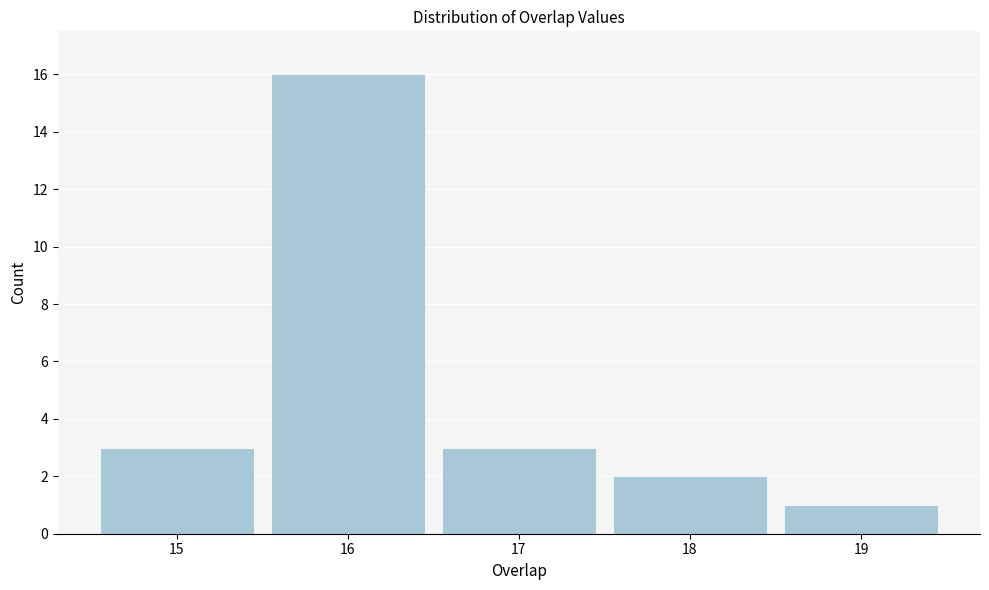

Reading right to left, extract all data points from this chart.

19=1	18=2	17=3	16=16	15=3